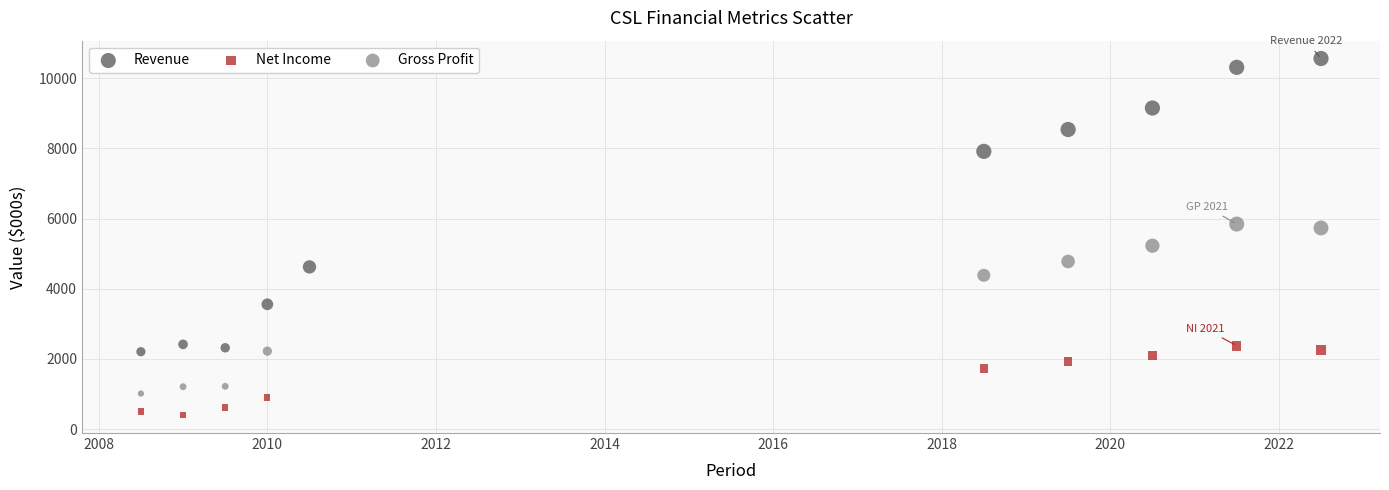

Which series contains the highest Y value?

Revenue